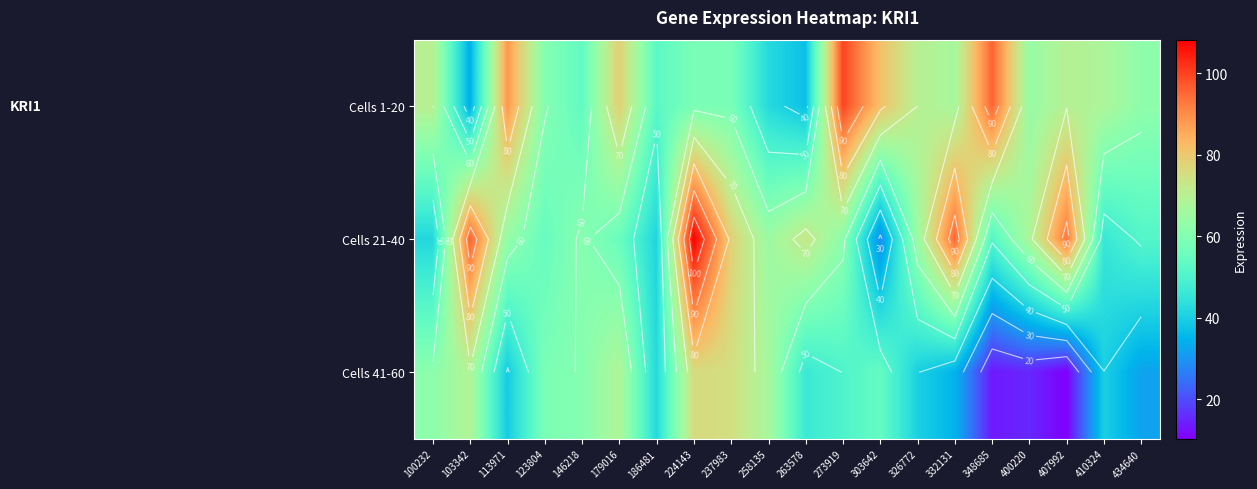

Which series has the largest total across all categories?

Cells 1-20